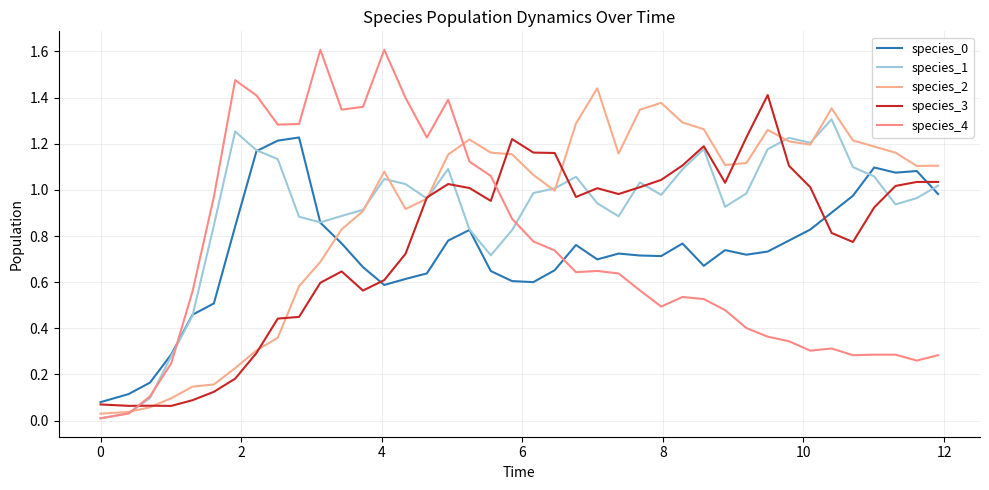

Count the number of categories in the chart.

40